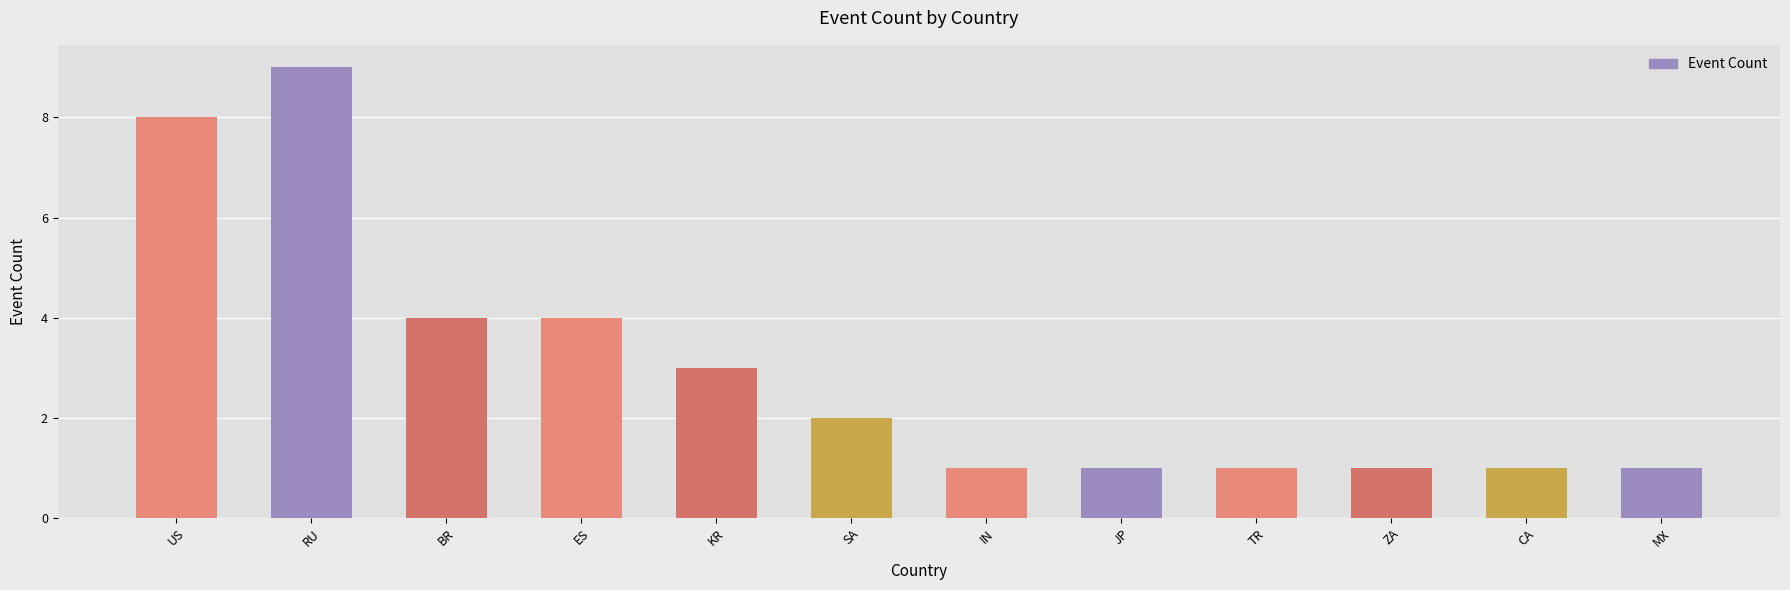

Count the number of data series in this chart.

1